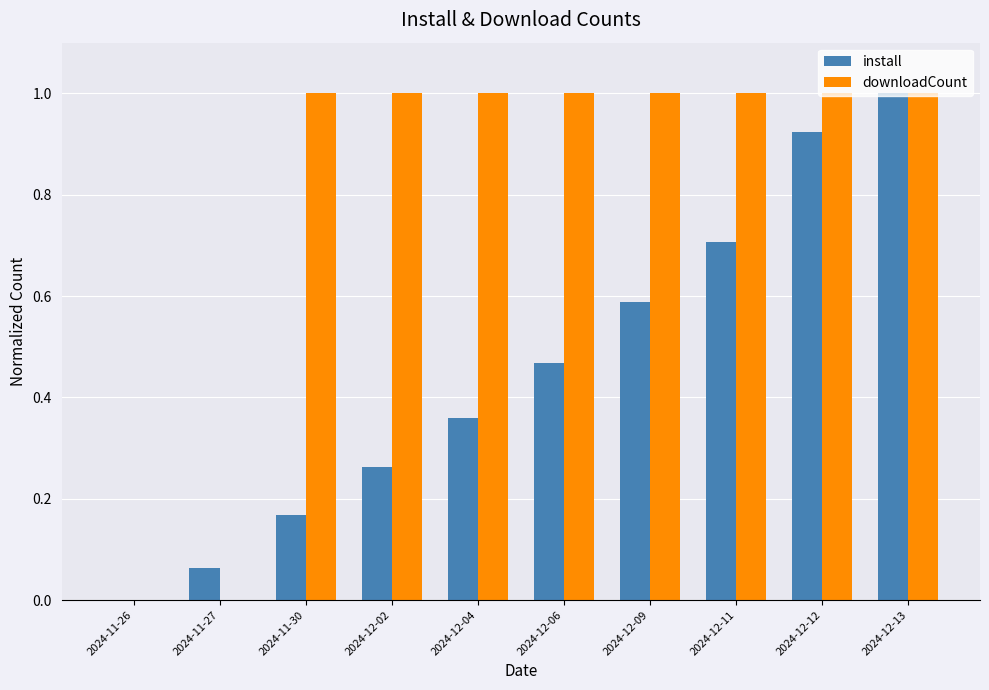

The value of downloadCount at 2024-12-02 is 1.5. True or false?

False